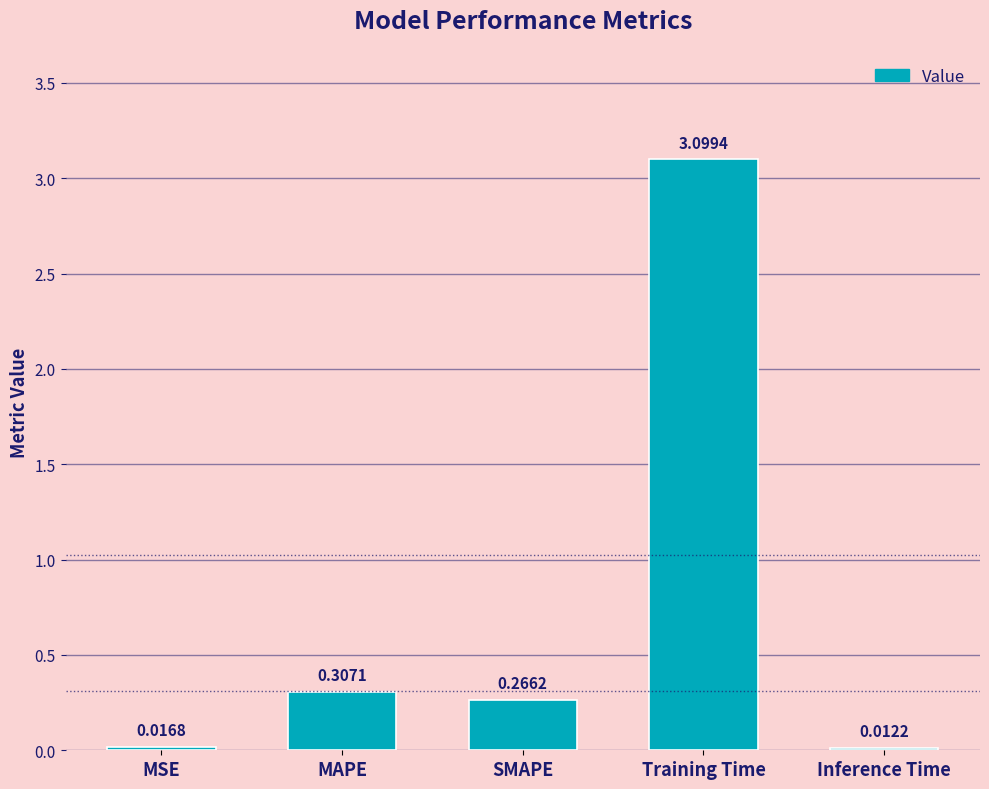

What is the difference between the maximum and second lowest values?

3.1